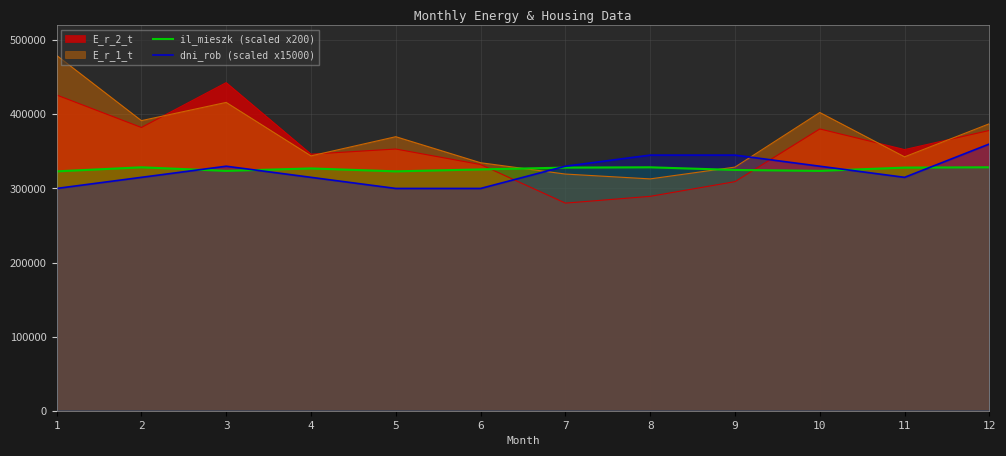

What is the sum of all il_mieszk (scaled x200) values?

3913140